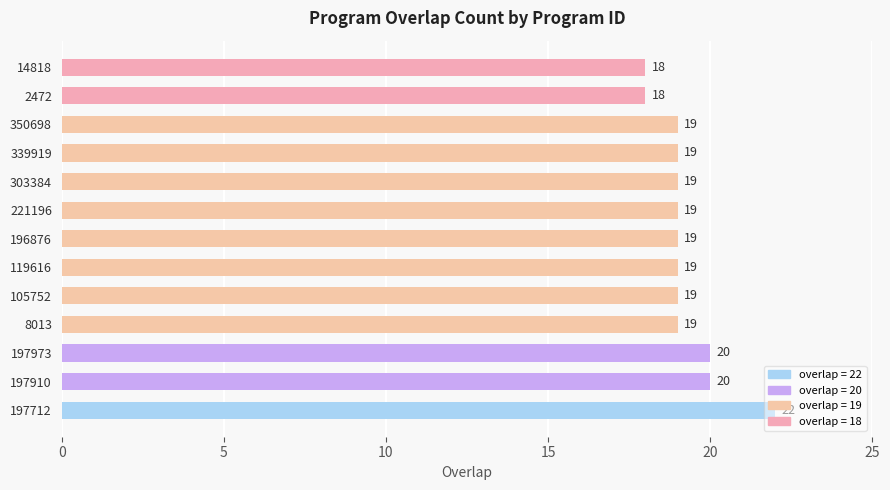

How many bars are there in total?

13